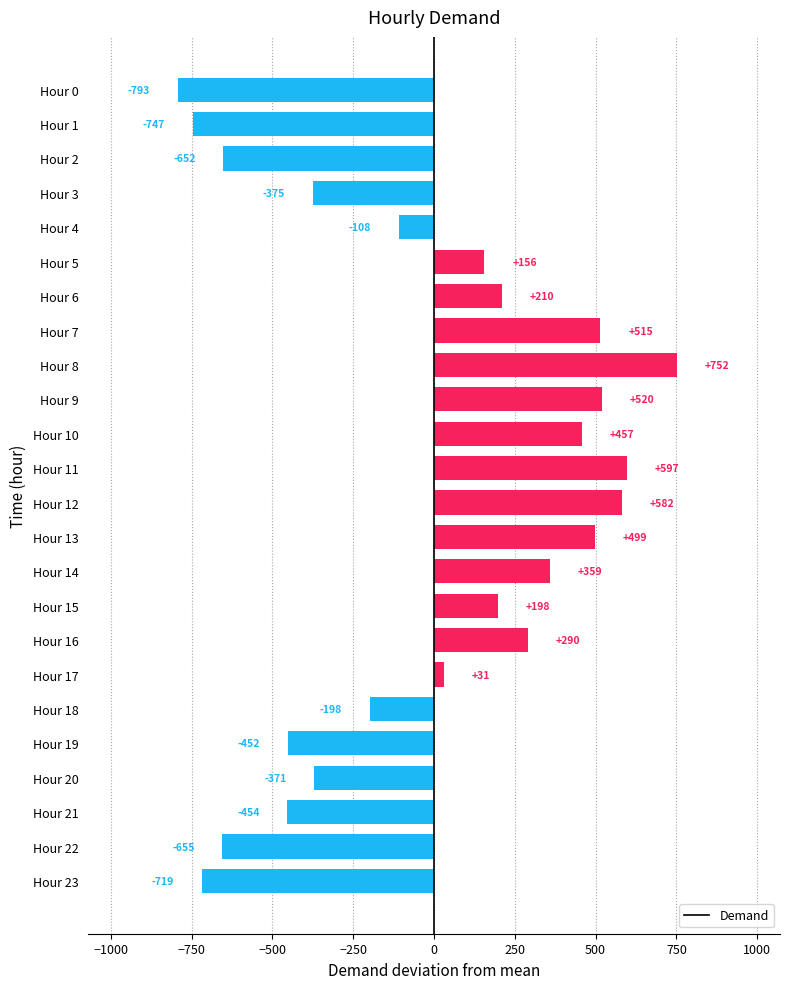

How many bars are there in total?

24